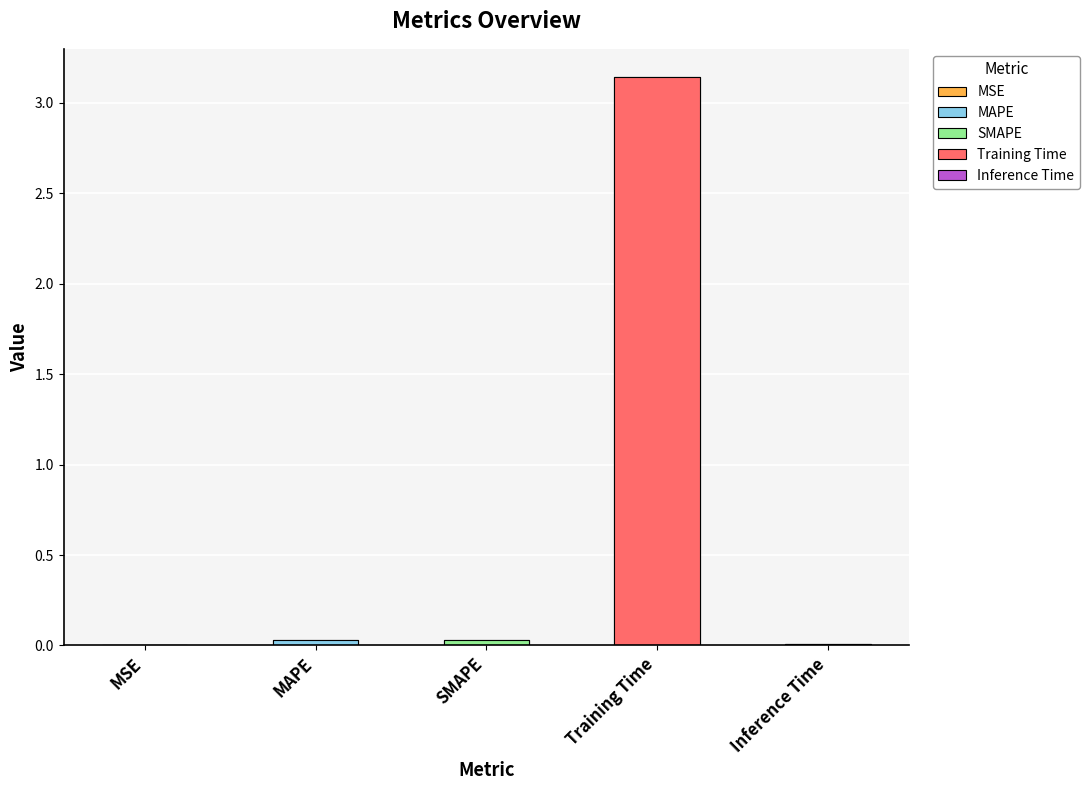

What is the label of the 4th bar from the right?

MAPE